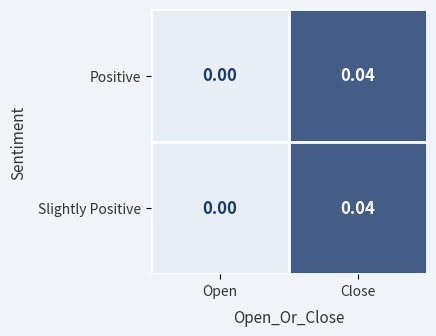

Is the value of Slightly Positive at Open greater than the value of Positive at Close?

No